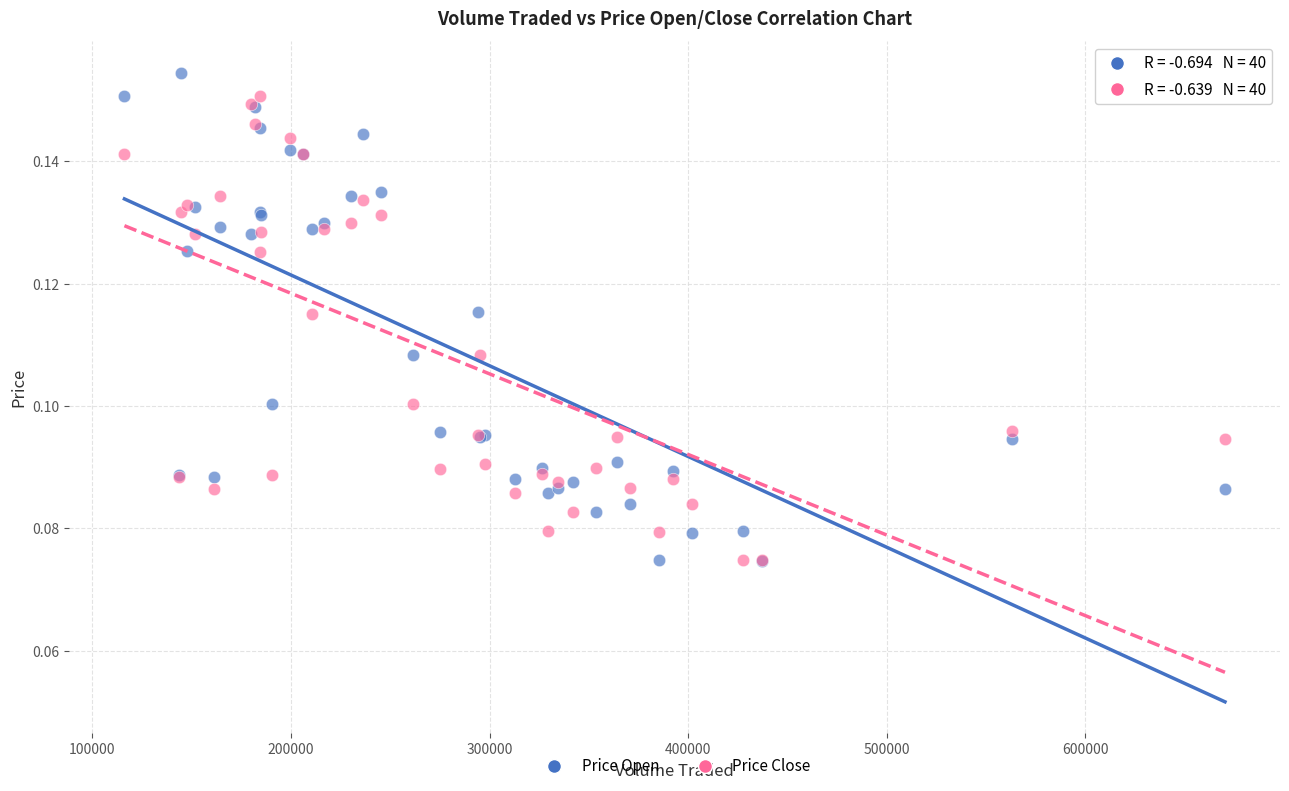

What are all the series names shown in the legend?

Price Open, Price Close